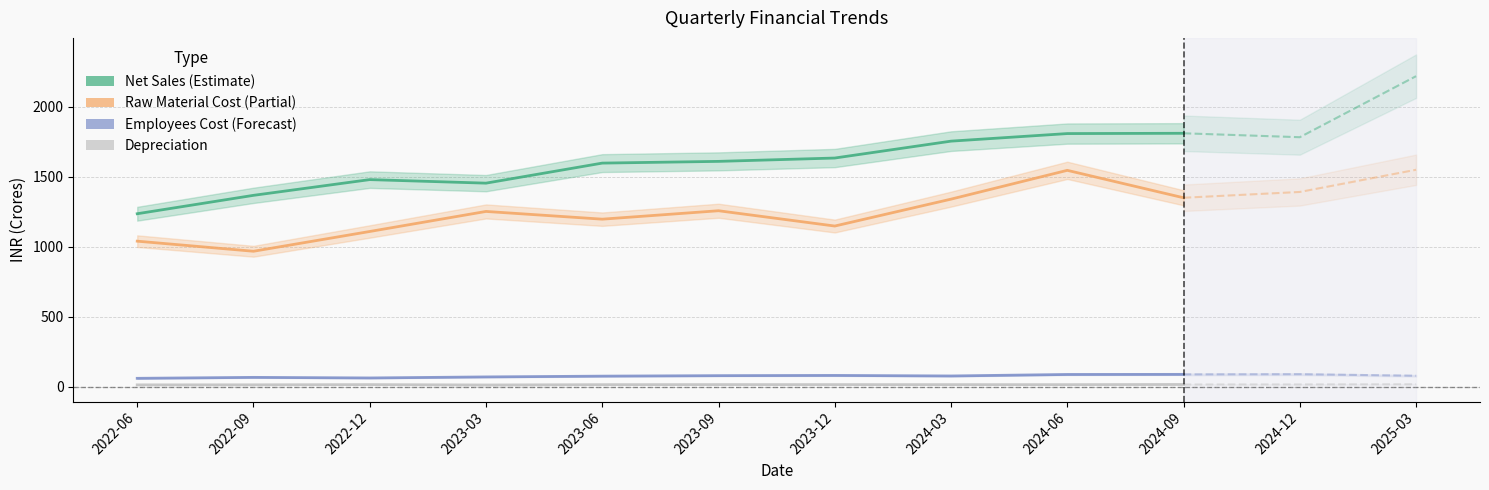

Which series changed the most between 2023-12 and 2024-09?

Consumption of Raw Materials